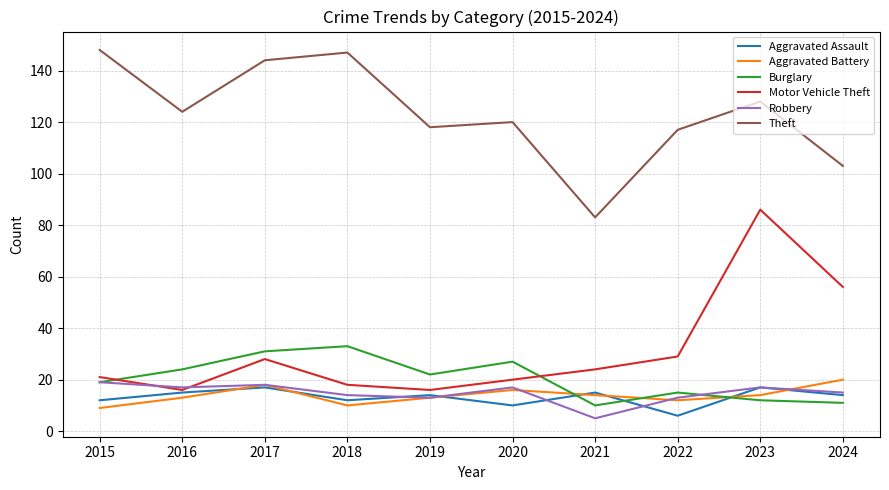

Reading left to right, what are all the values shown in this chart?

Aggravated Assault: 12	15	17	12	14	10	15	6	17	14
Aggravated Battery: 9	13	18	10	13	16	14	12	14	20
Burglary: 19	24	31	33	22	27	10	15	12	11
Motor Vehicle Theft: 21	16	28	18	16	20	24	29	86	56
Robbery: 19	17	18	14	13	17	5	13	17	15
Theft: 148	124	144	147	118	120	83	117	128	103